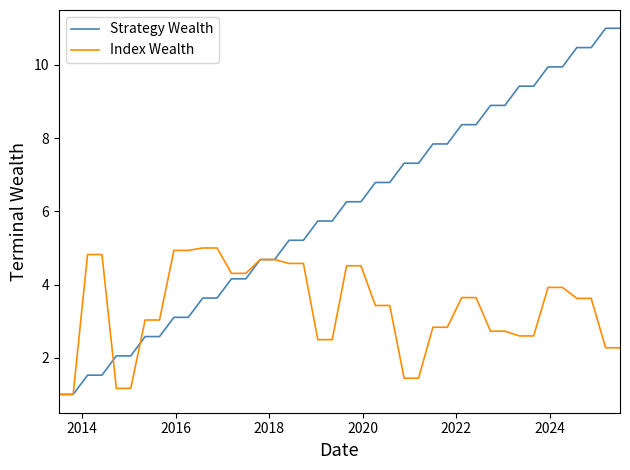

What is the smallest value displayed?

1.0